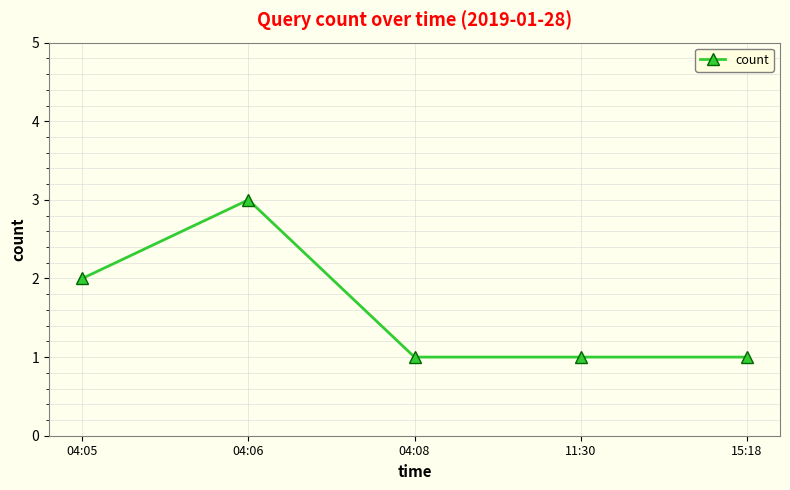

Reading left to right, transcribe all the data shown in this chart.

04:05=2	04:06=3	04:08=1	11:30=1	15:18=1